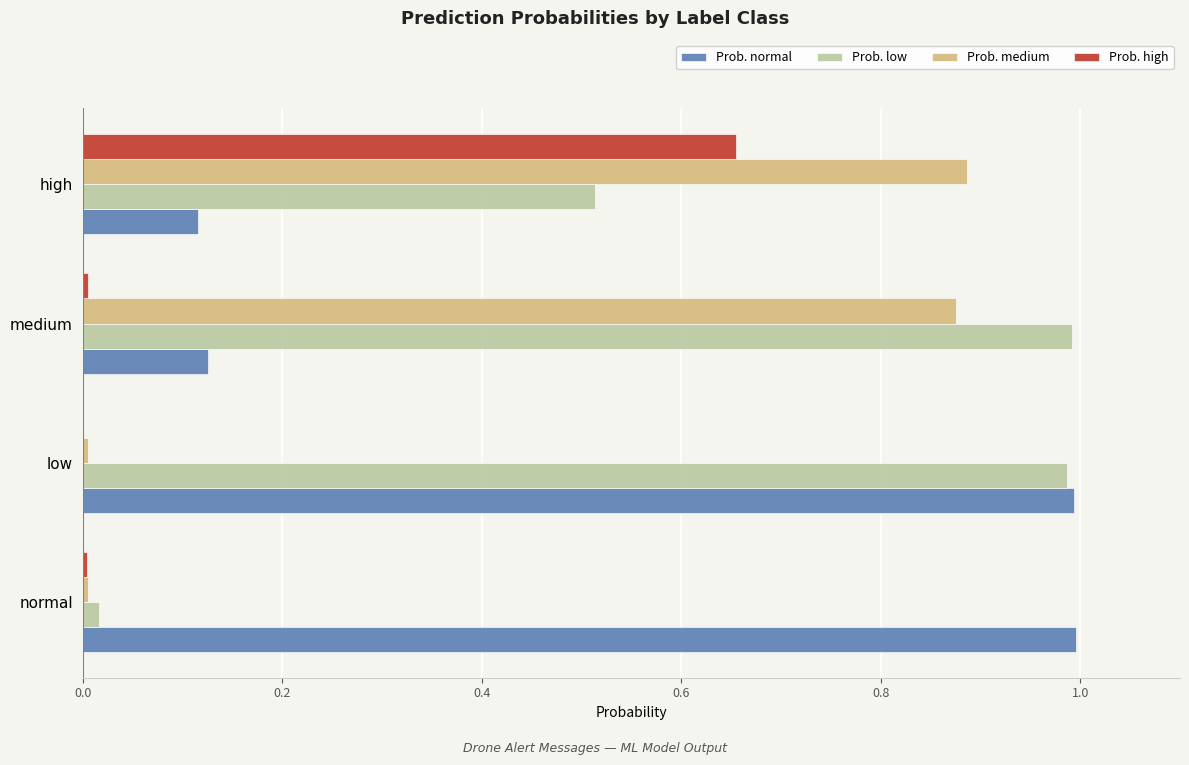

Which series has the largest total across all categories?

Prob. low